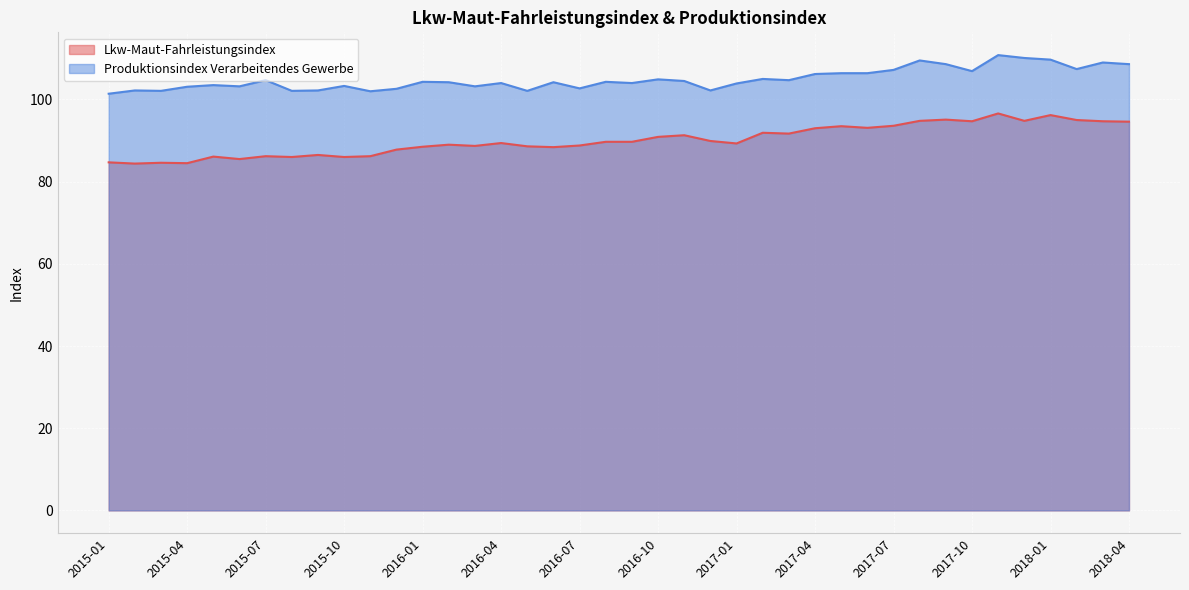

What are all the series names shown in the legend?

Lkw-Maut-Fahrleistungsindex, Produktionsindex Verarbeitendes Gewerbe